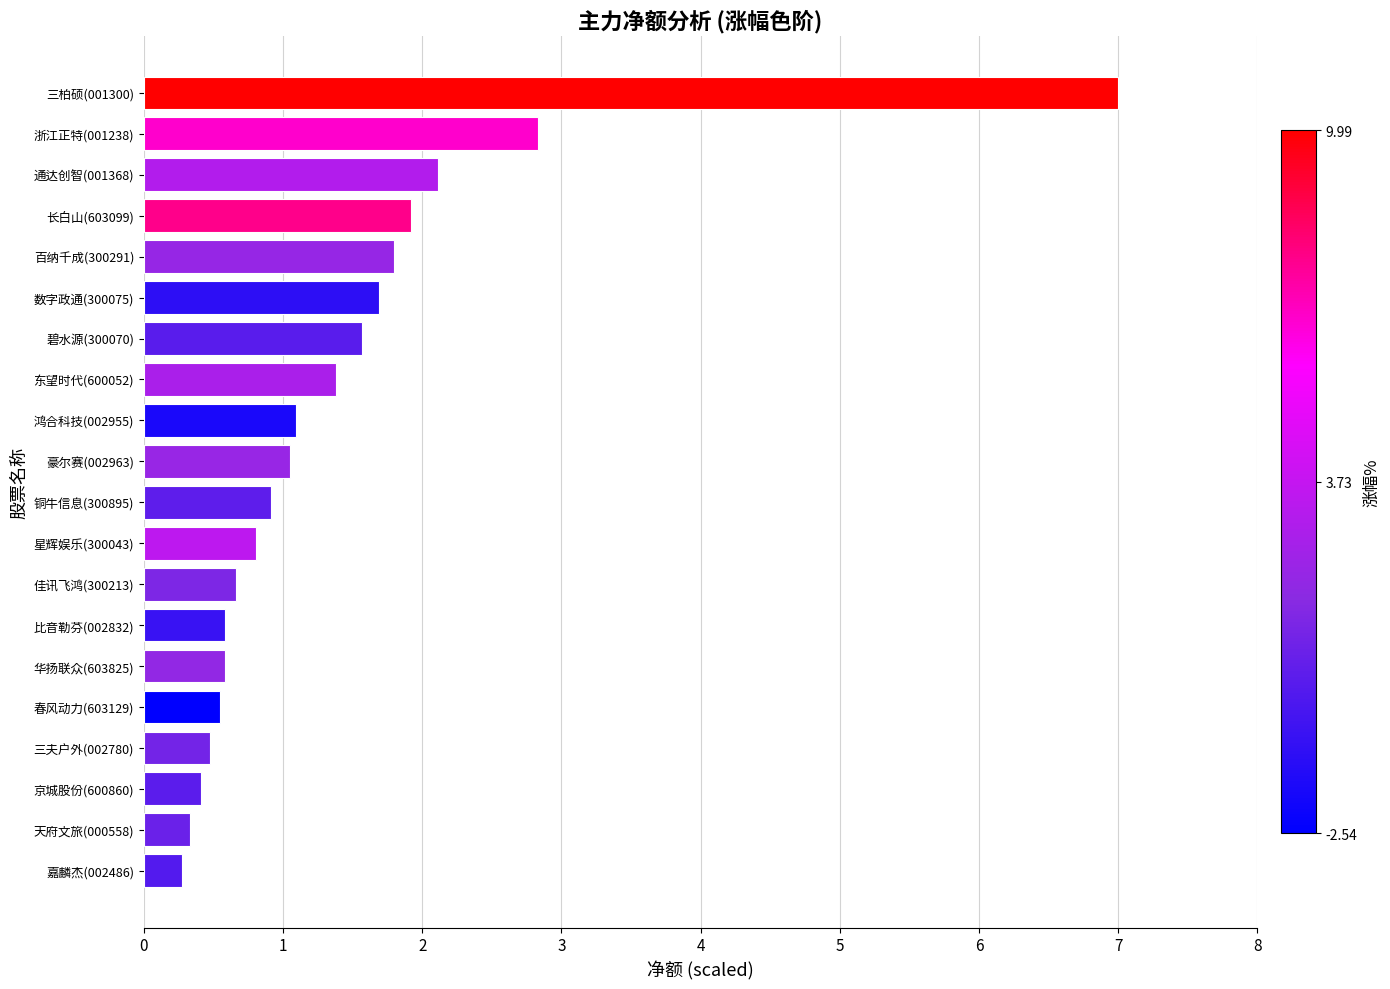

What is the difference between the second highest and second lowest values?

2.5